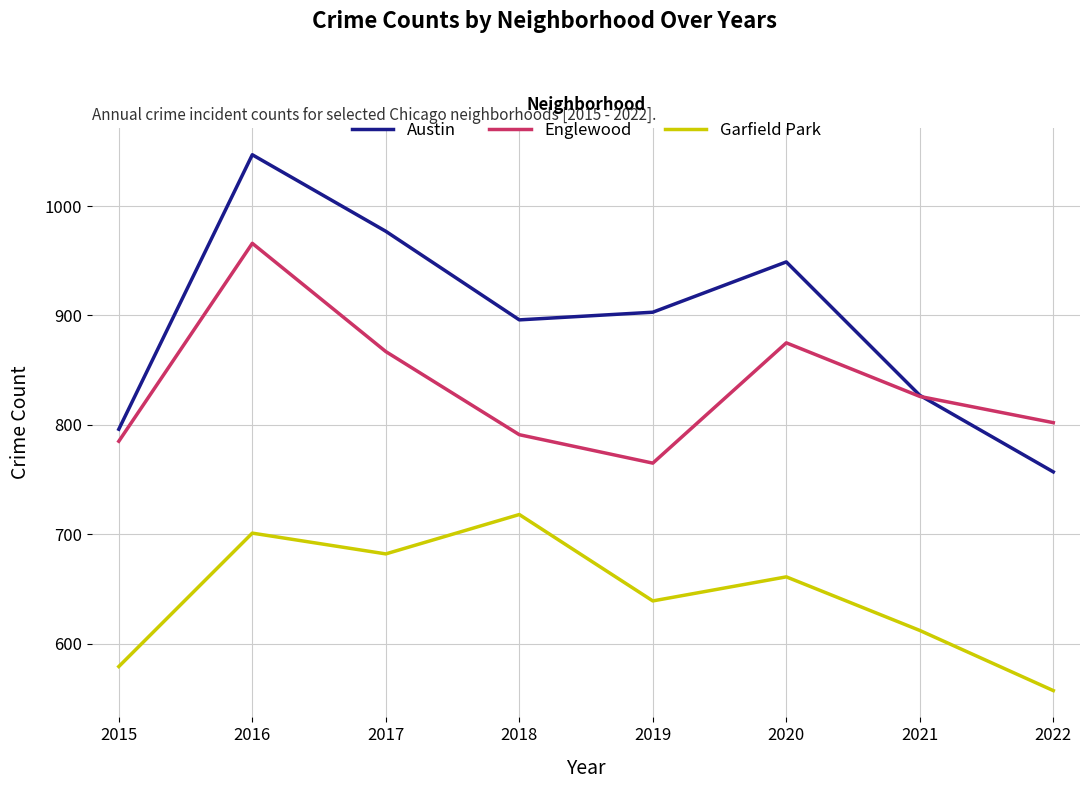

Reading right to left, what are all the values shown in this chart?

Austin: 2022=757	2021=827	2020=949	2019=903	2018=896	2017=977	2016=1047	2015=796
Englewood: 2022=802	2021=826	2020=875	2019=765	2018=791	2017=867	2016=966	2015=785
Garfield Park: 2022=557	2021=612	2020=661	2019=639	2018=718	2017=682	2016=701	2015=579